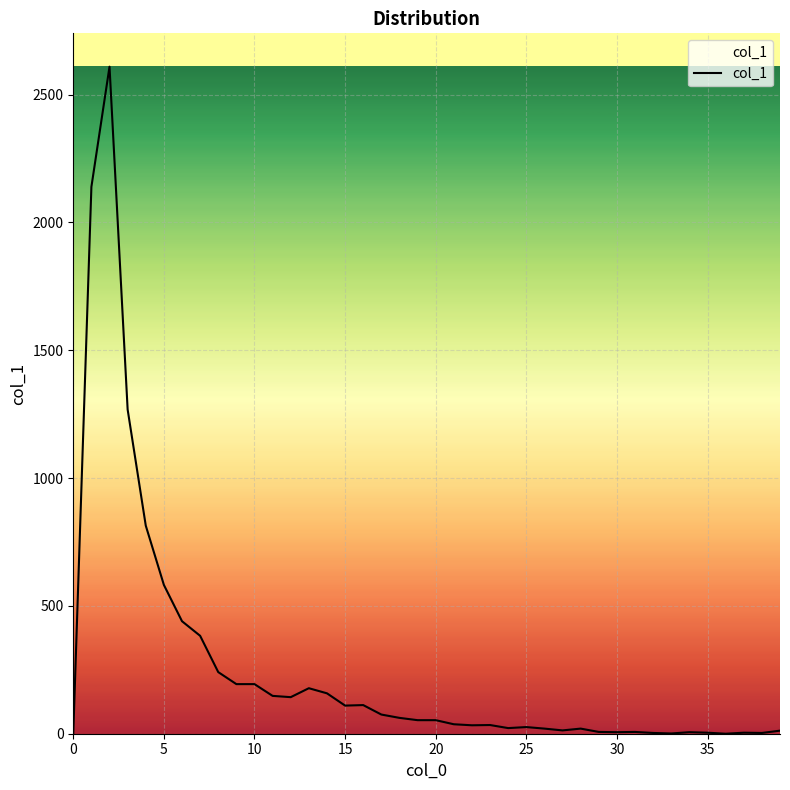

What is the difference between the maximum and minimum values?

2609